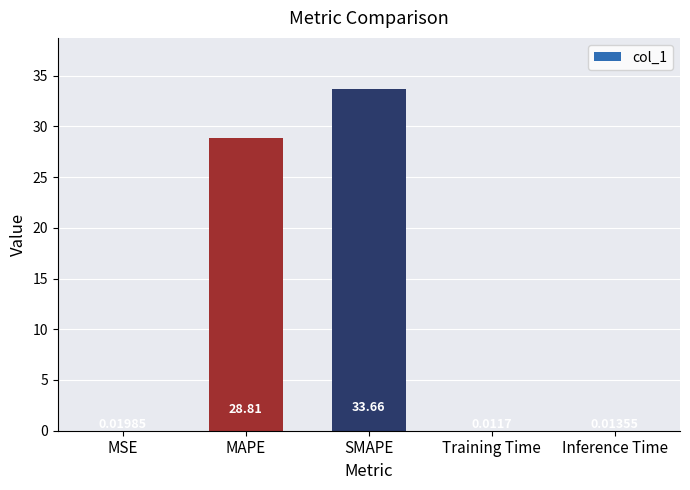

Which category has the highest value across all series?

SMAPE